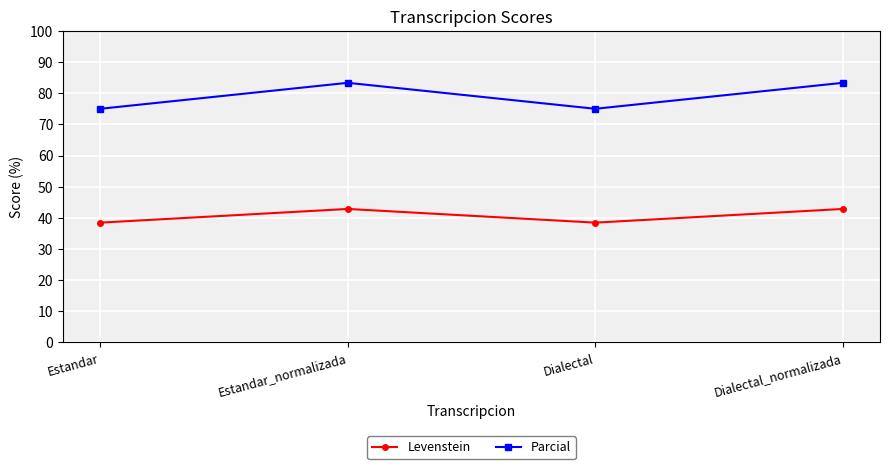

What is the difference between the maximum and minimum values in the Parcial series?

8.3